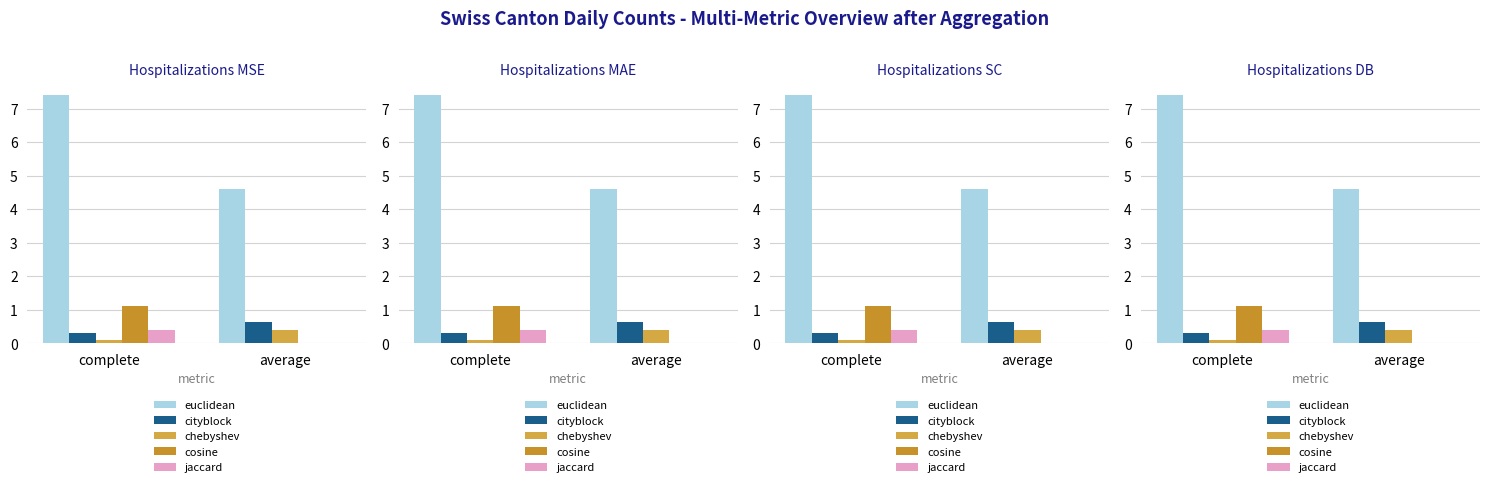

At which category is the sum across all series the highest?

complete